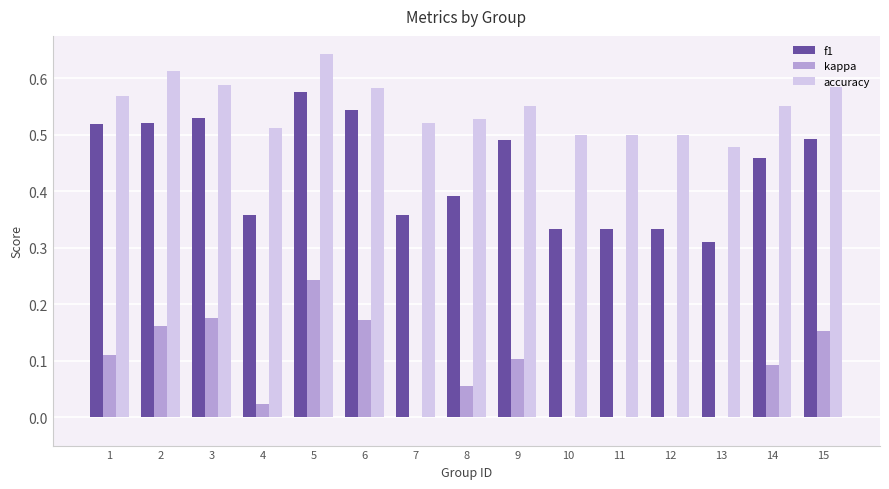

Which series has the largest total across all categories?

accuracy